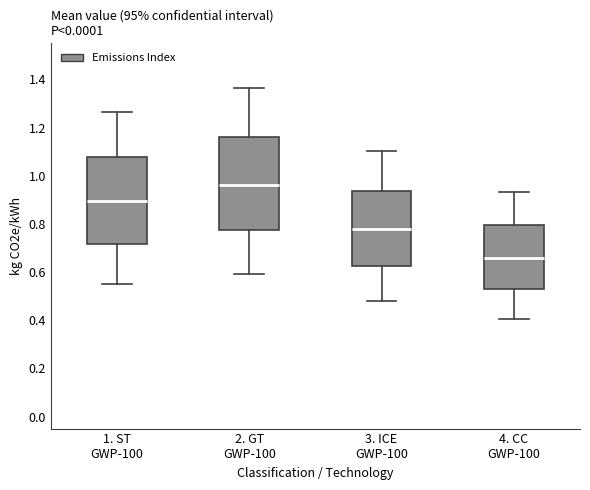

Which box's median line is the lowest?

4. CC GWP-100